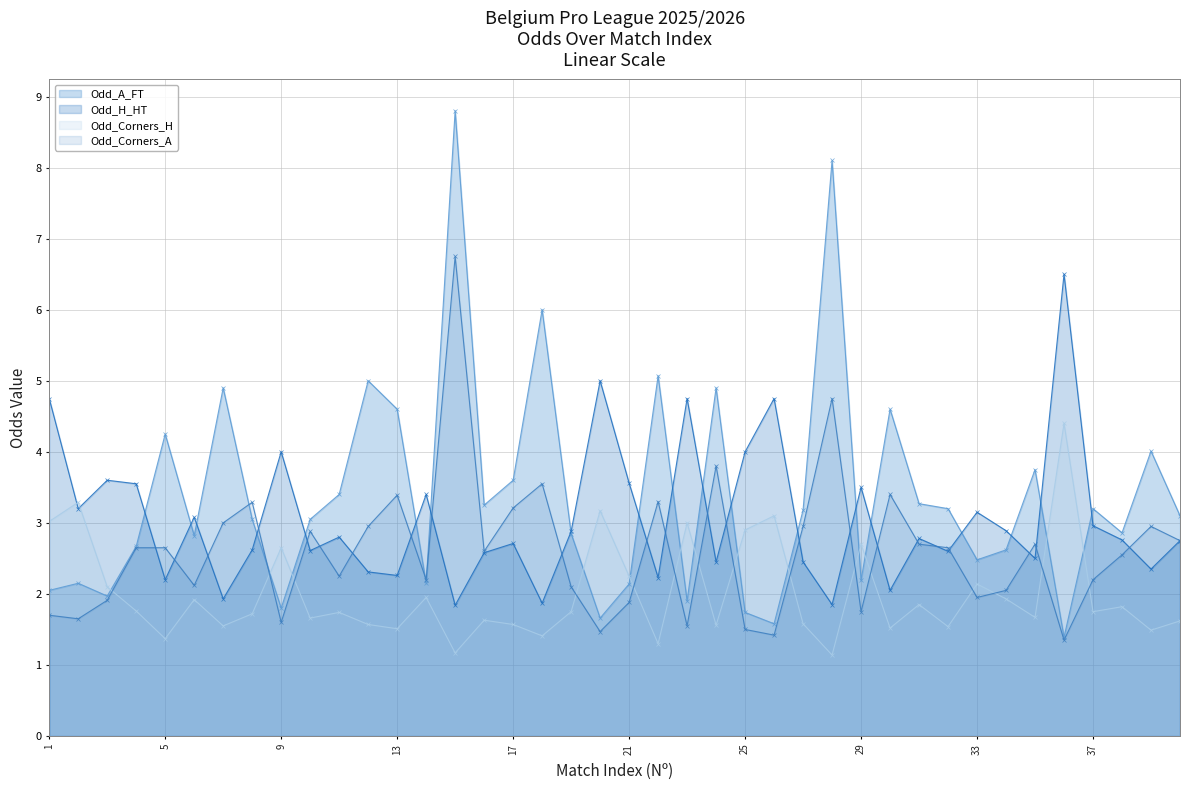

The Odd_A_FT series shows 0.7 at 20. True or false?

False